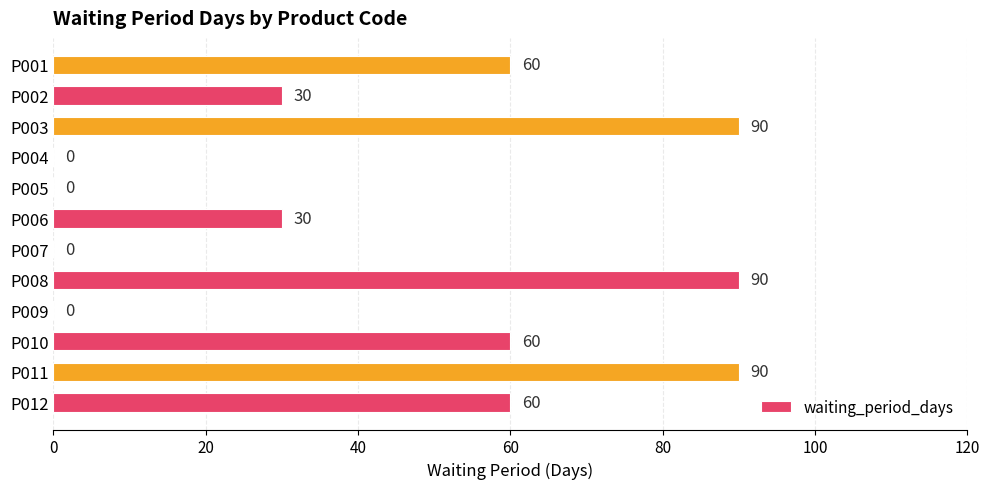

What is the maximum value shown in the chart?

90